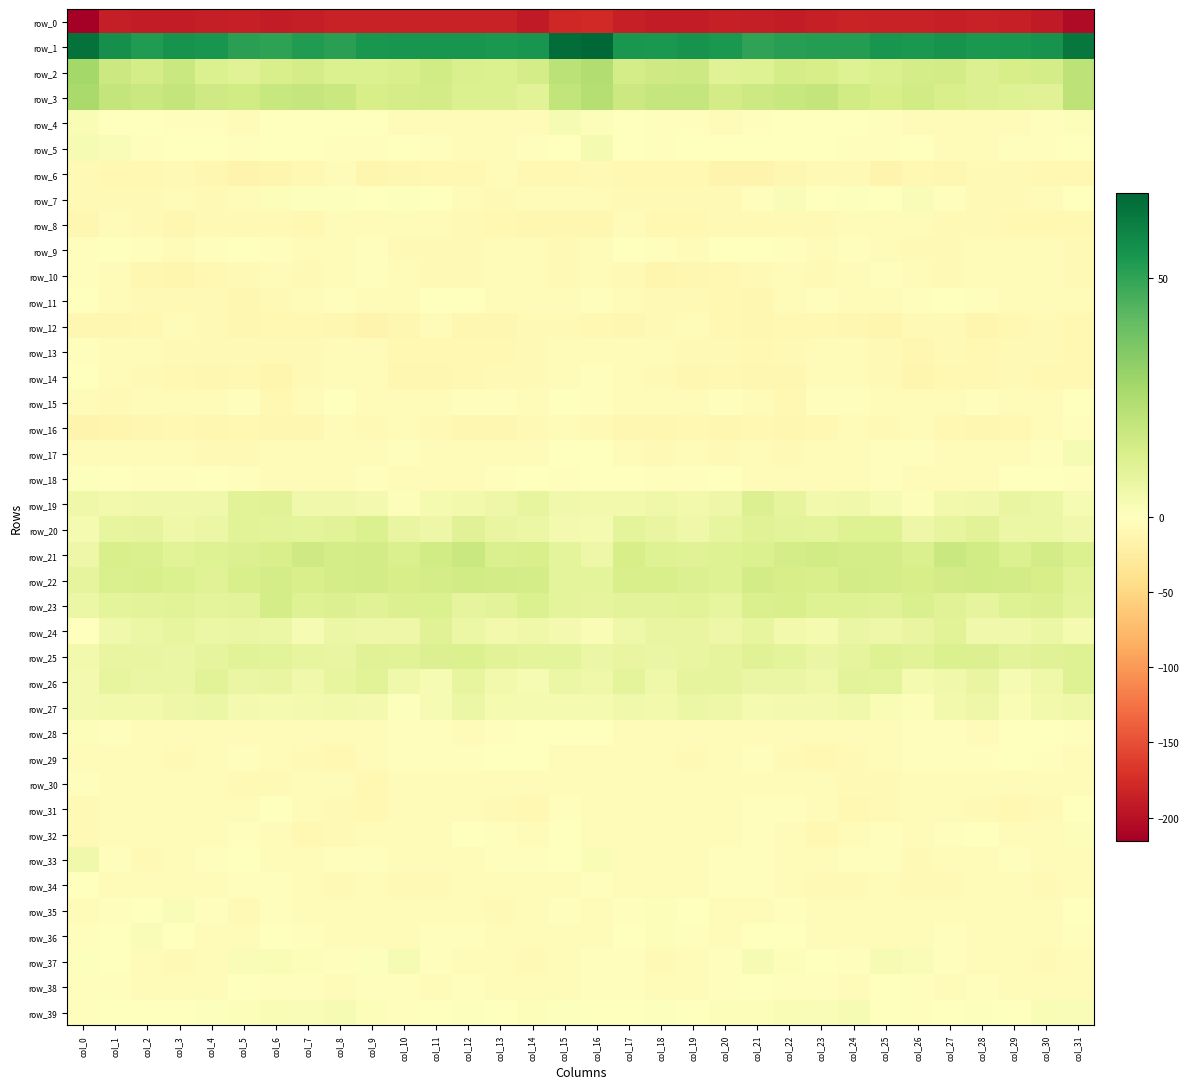

What is the difference between the second highest and second lowest values in the row_37 series?

10.4